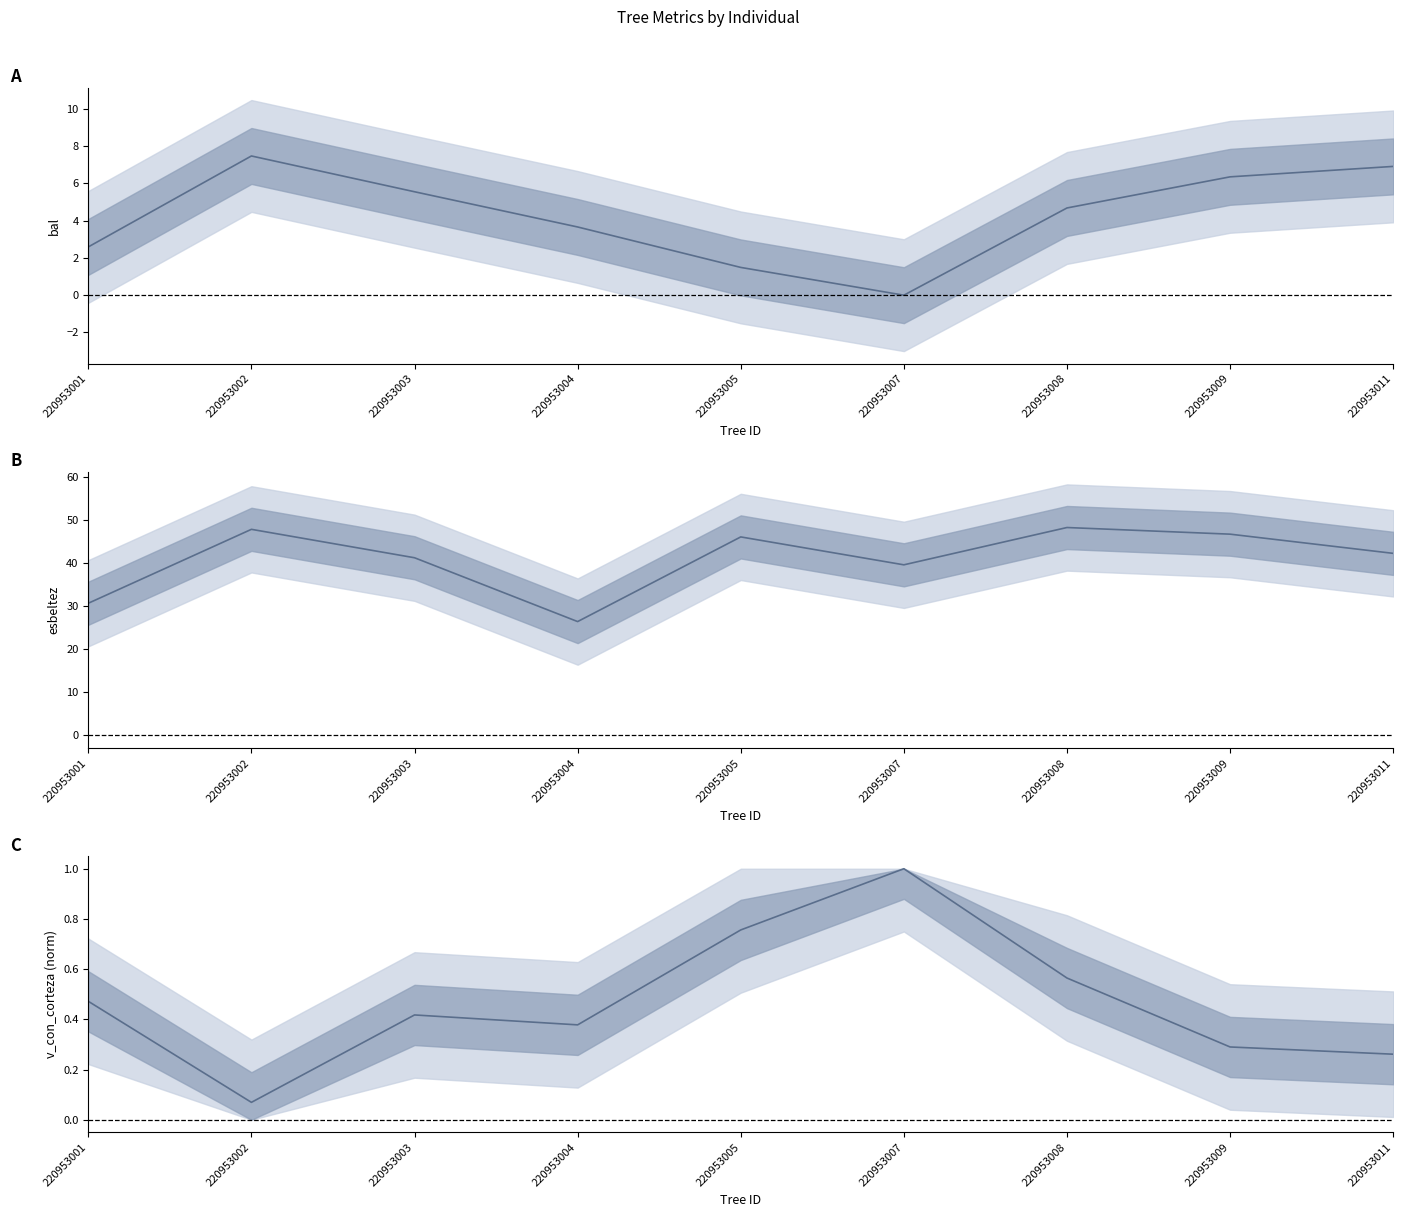

Rank the series by their maximum value, from highest to lowest.

esbeltez, bal, v_con_corteza (norm)